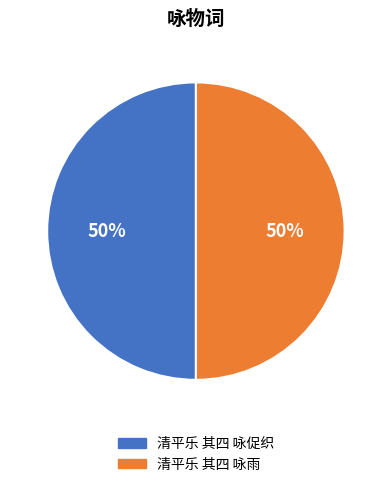

The 清平乐 其四 咏促织 slice represents 40% of the pie. True or false?

False